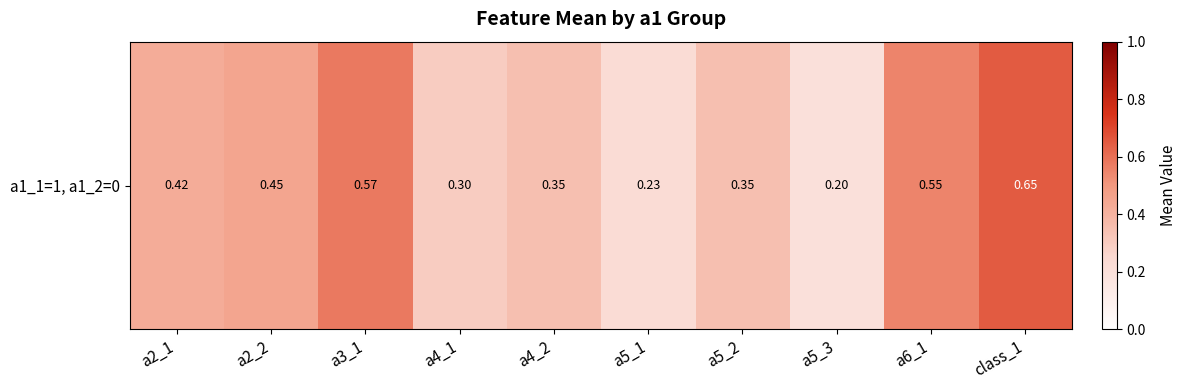

What is the difference between the values at a2_1 and a5_3?

0.2